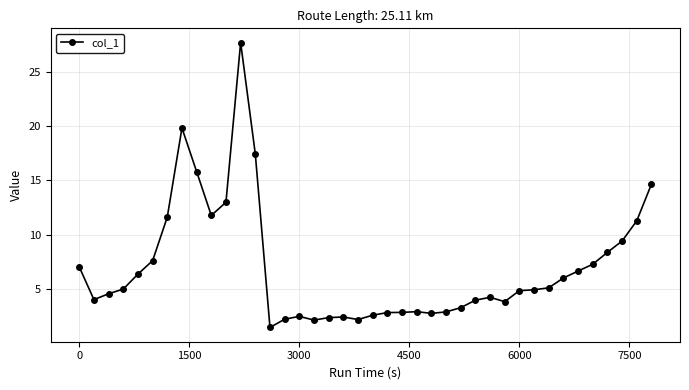

What is the greatest value displayed?

27.7